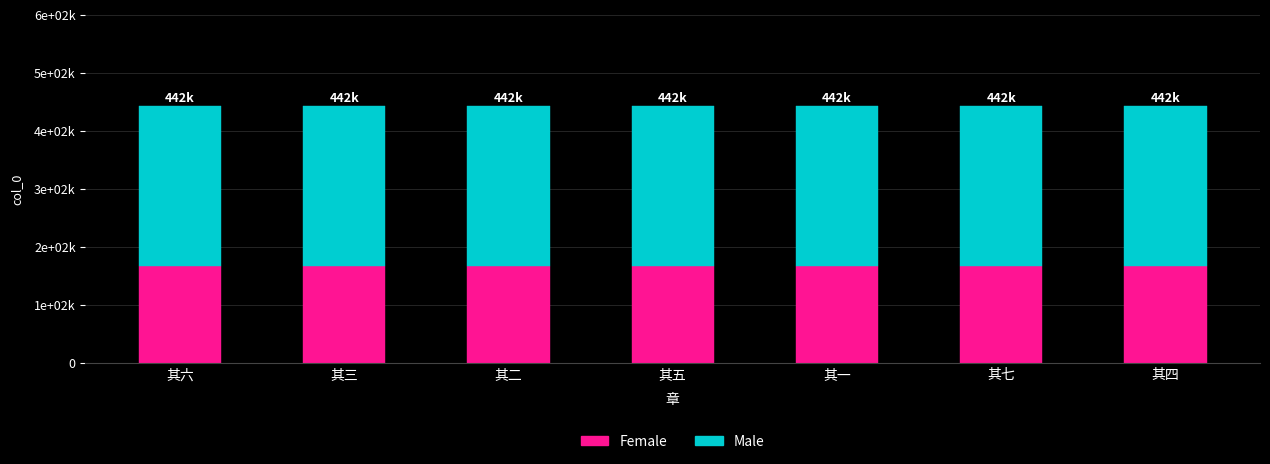

What are all the series names shown in the legend?

Female, Male